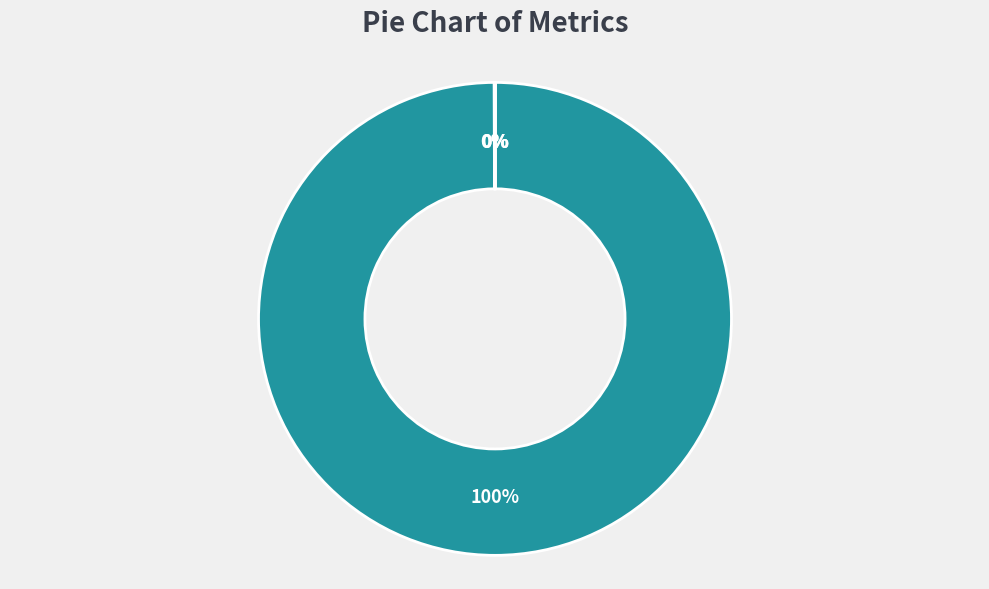

Which category accounts for the majority?

MAPE